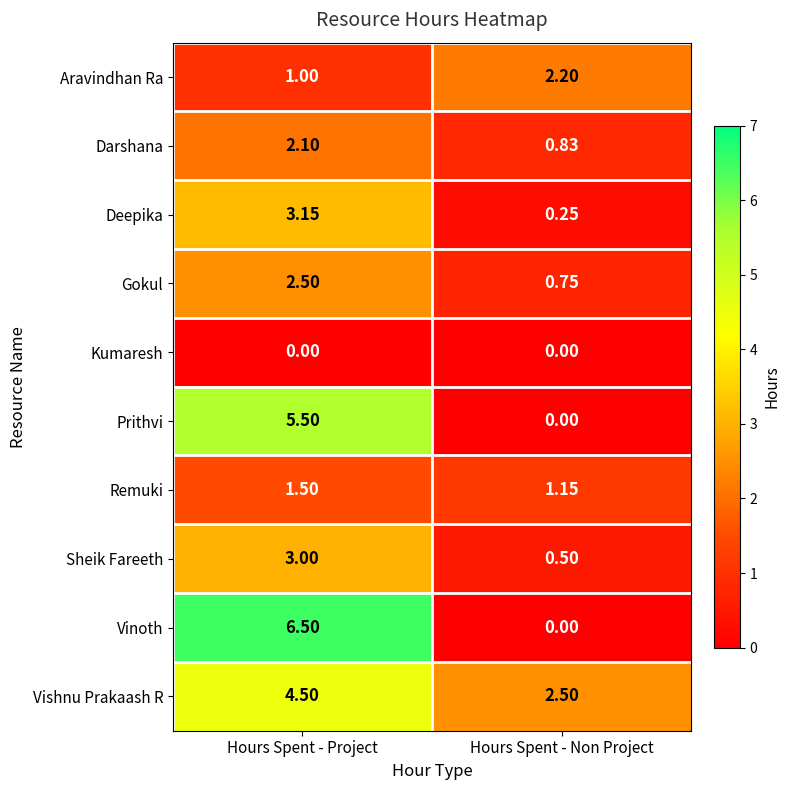

What is the difference between the highest and lowest values at Hours Spent - Non Project?

2.5